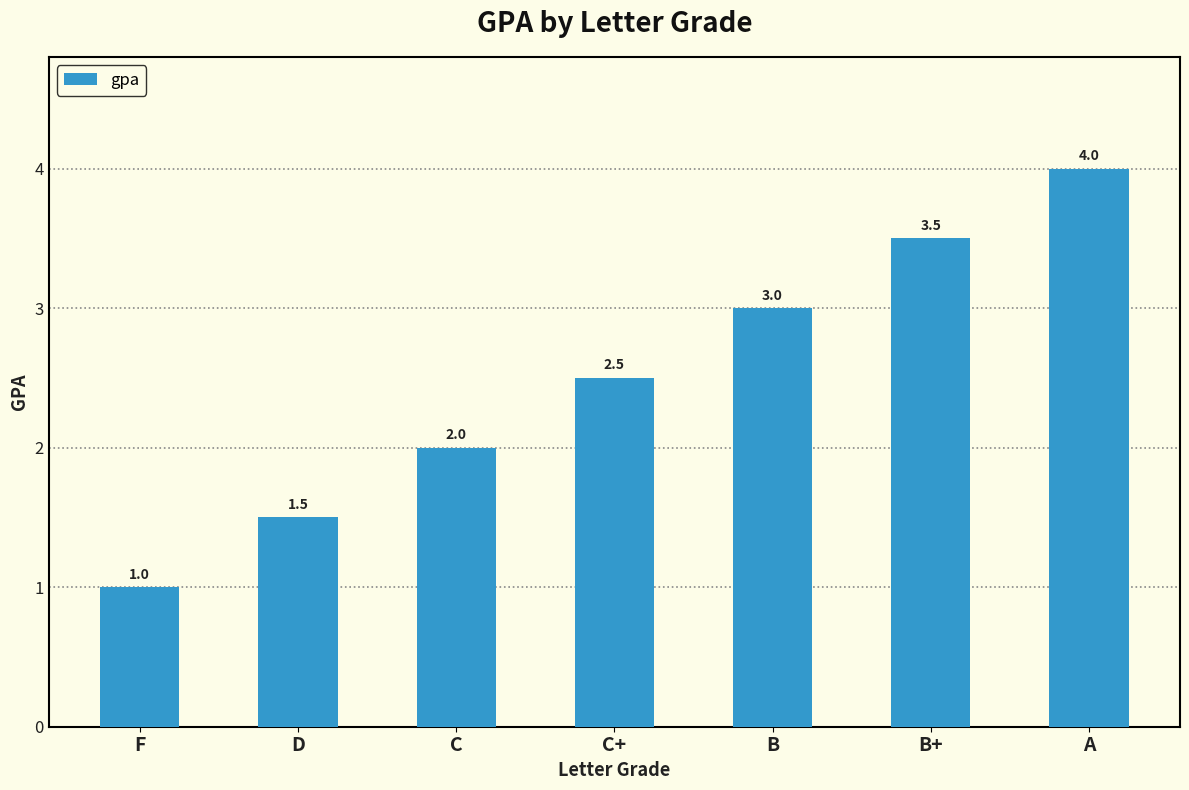

Where is the data nearest to the value 2?

C